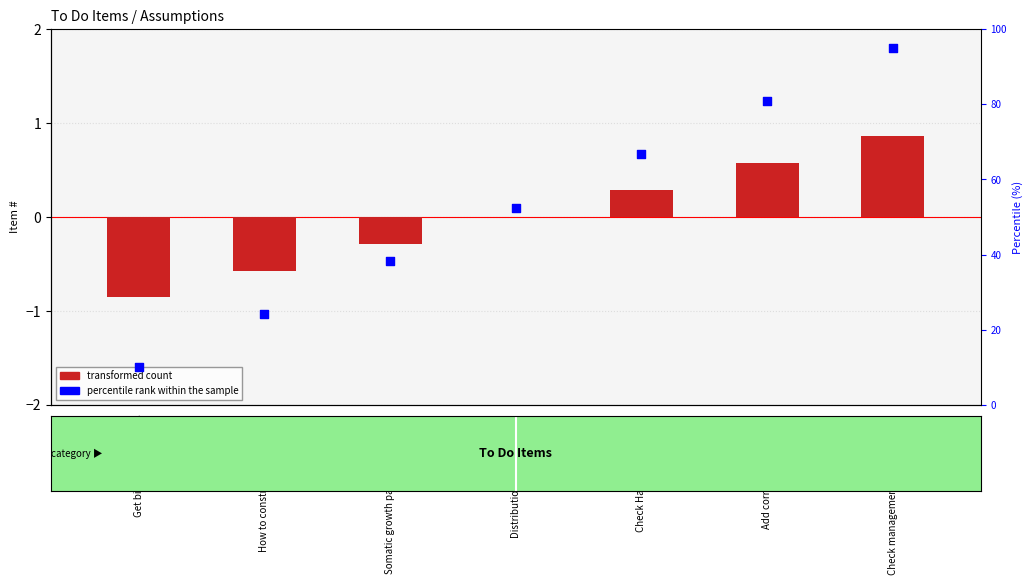

Which series has the largest Y range (max minus min)?

percentile rank within the sample